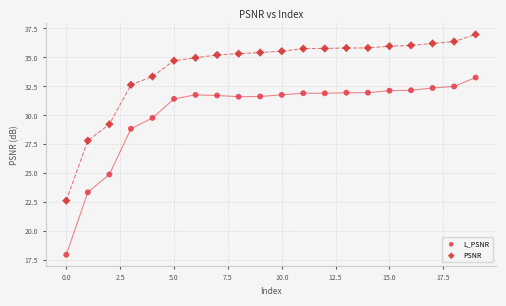

Which series has the widest spread of Y values?

L_PSNR